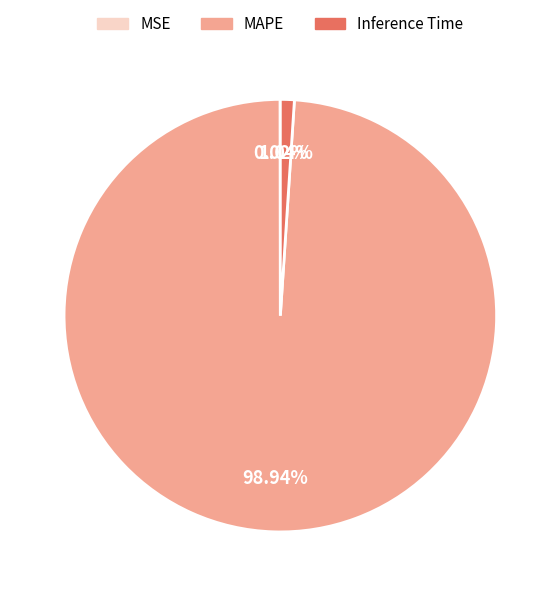

Which category accounts for the majority?

MAPE